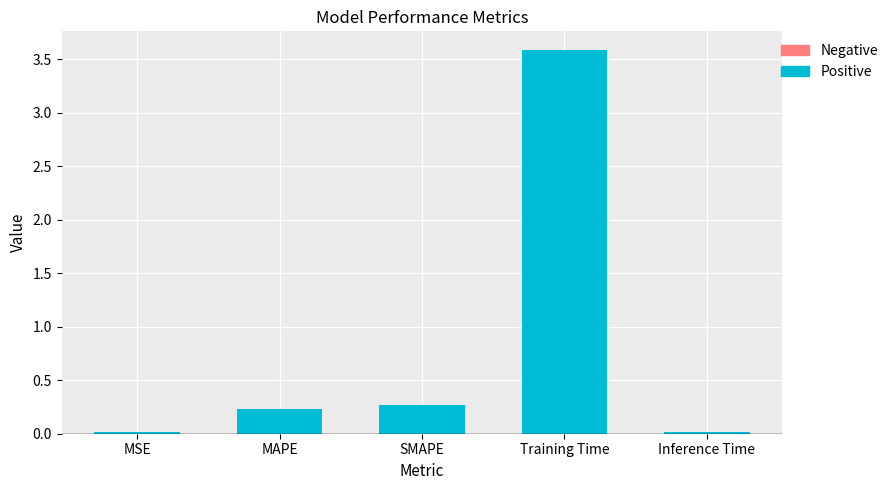

Reading left to right, list all the values displayed in this chart.

MSE=0.0	MAPE=0.2	SMAPE=0.3	Training Time=3.6	Inference Time=0.0